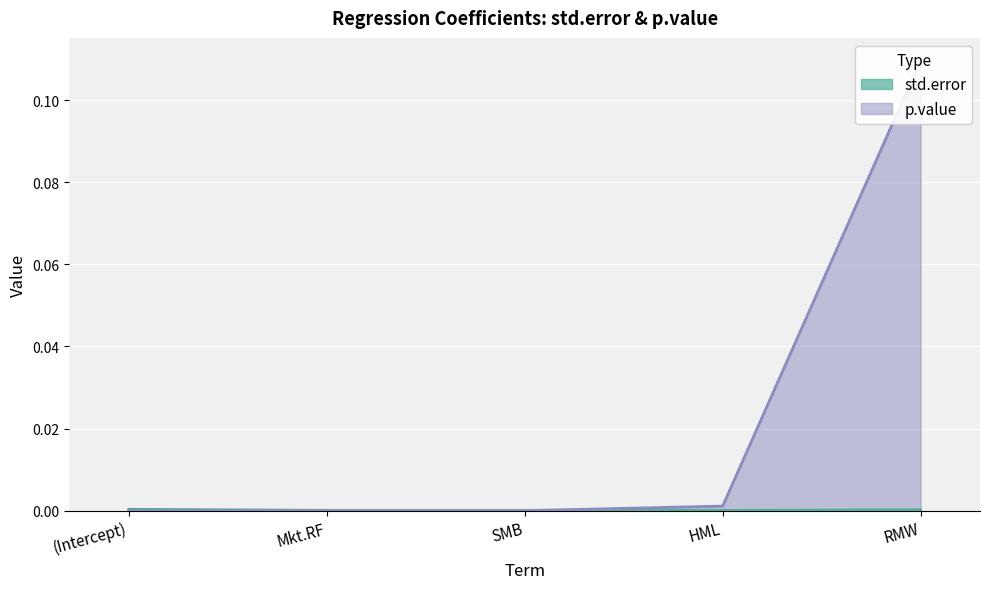

How many positive values does the p.value series have?

4